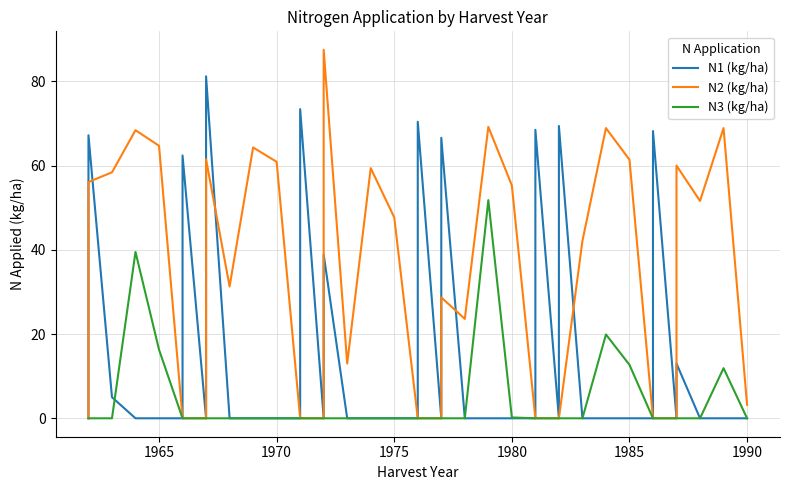

List the series in order of their overall mean, lowest first.

N3 (kg/ha), N1 (kg/ha), N2 (kg/ha)